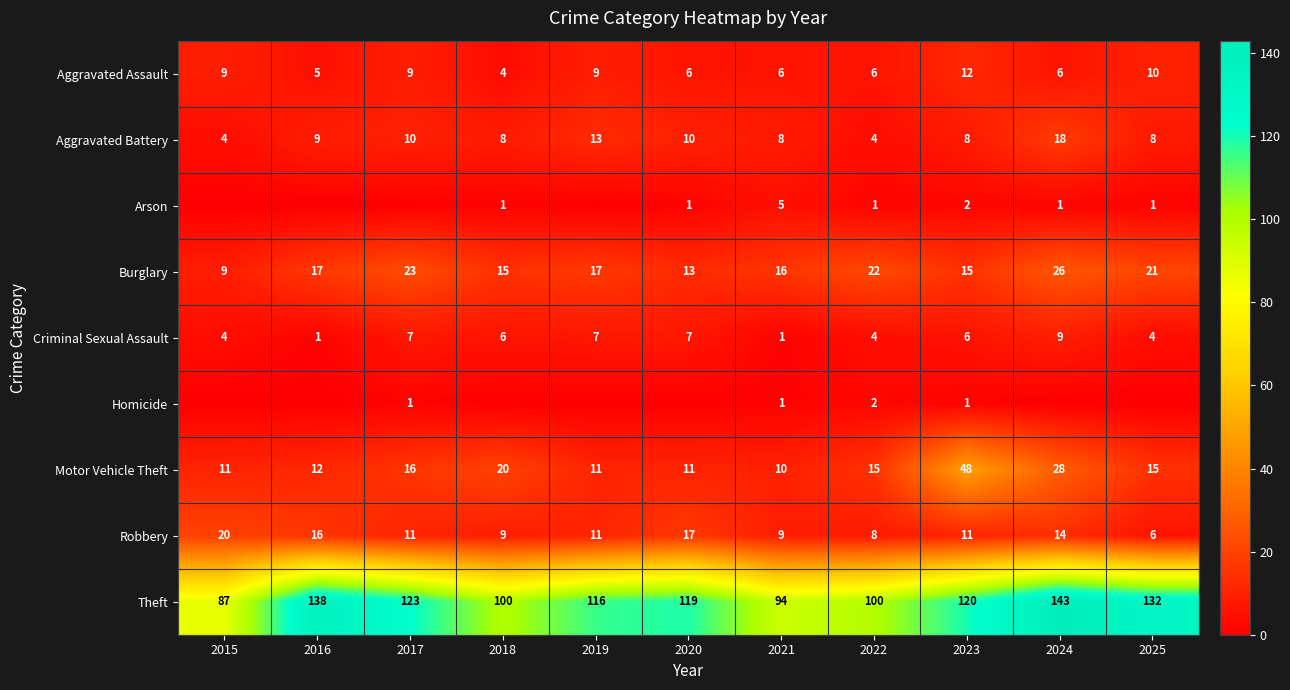

What is the difference between the Aggravated Assault values at 2025 and 2016?

5